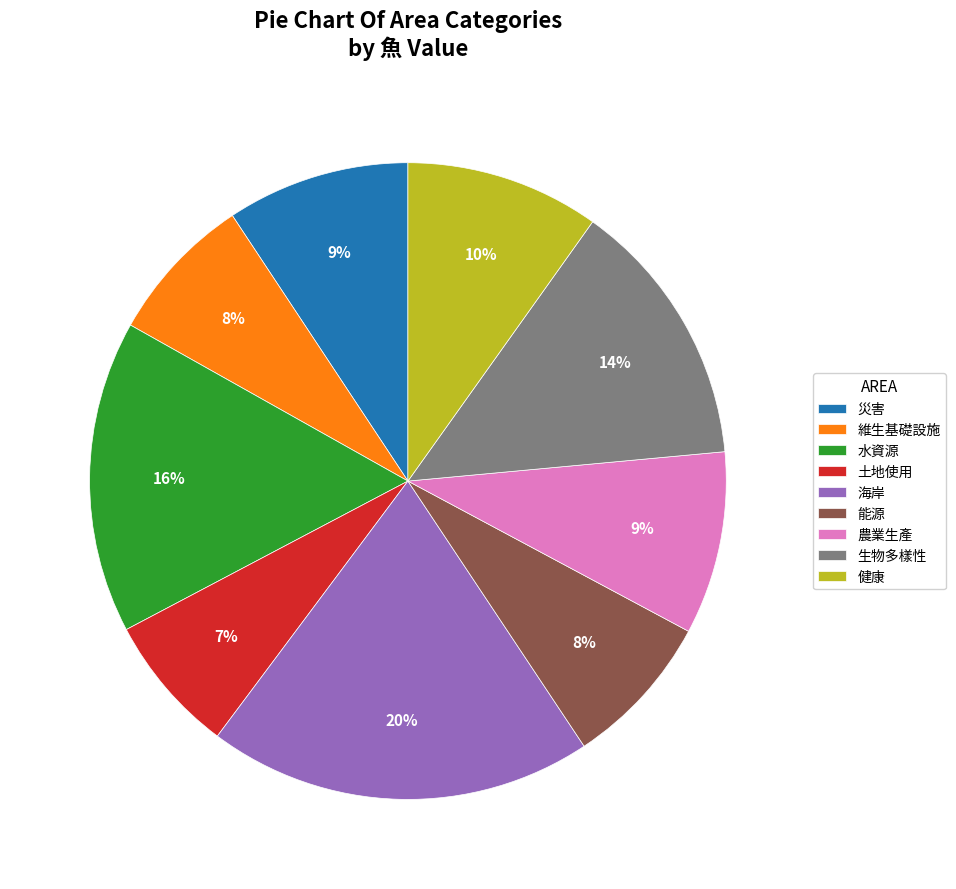

What percentage is the 健康 slice, to the nearest percent?

10%